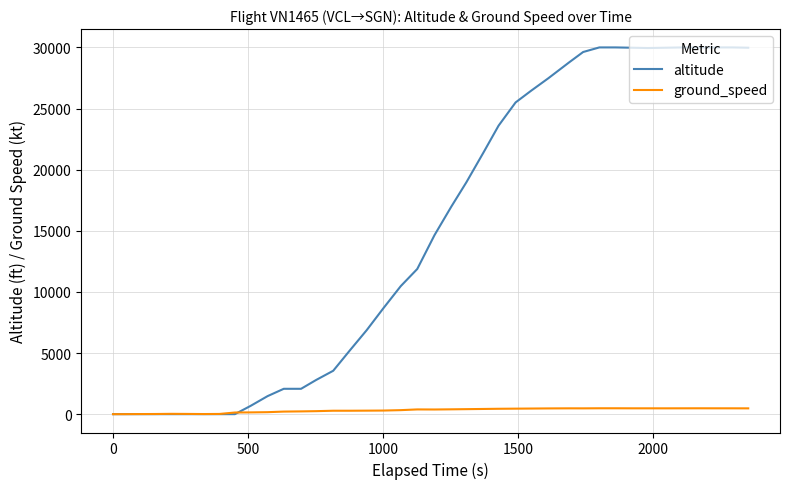

Rank the series by their maximum value, from lowest to highest.

ground_speed, altitude